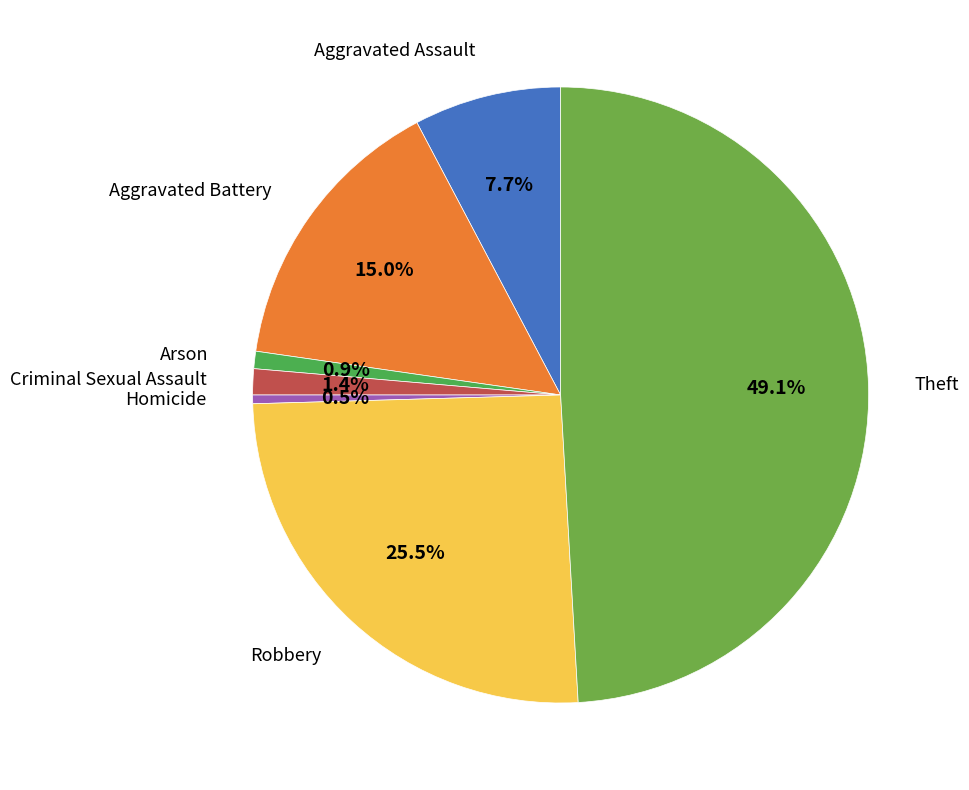

Count the number of slices in the pie.

7